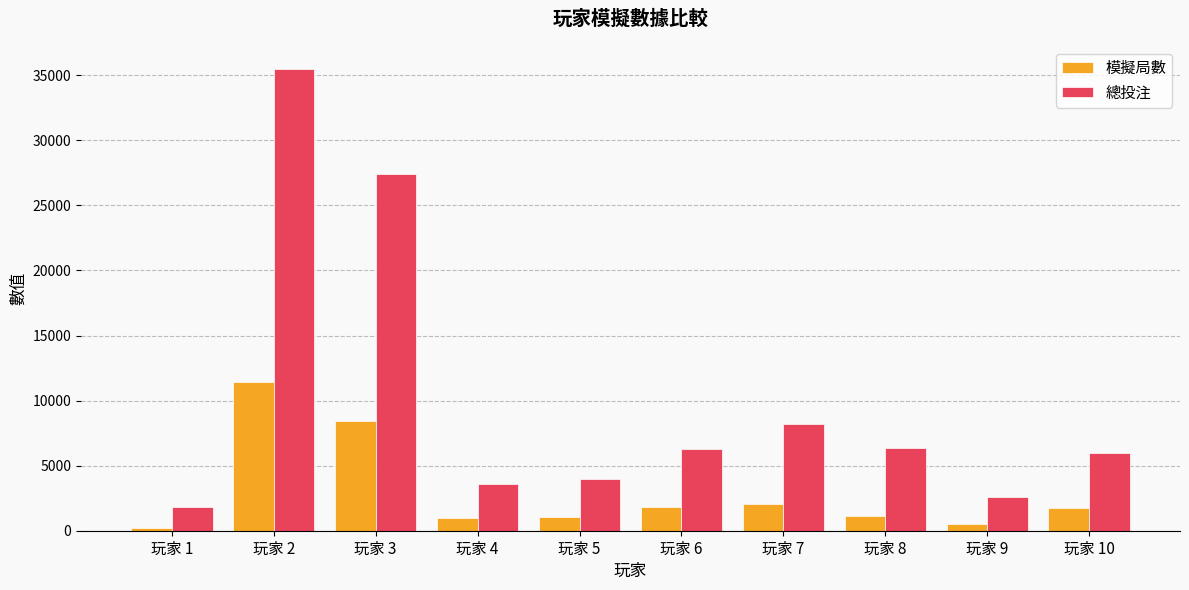

The 總投注 series shows 6358 at 玩家 8. True or false?

True